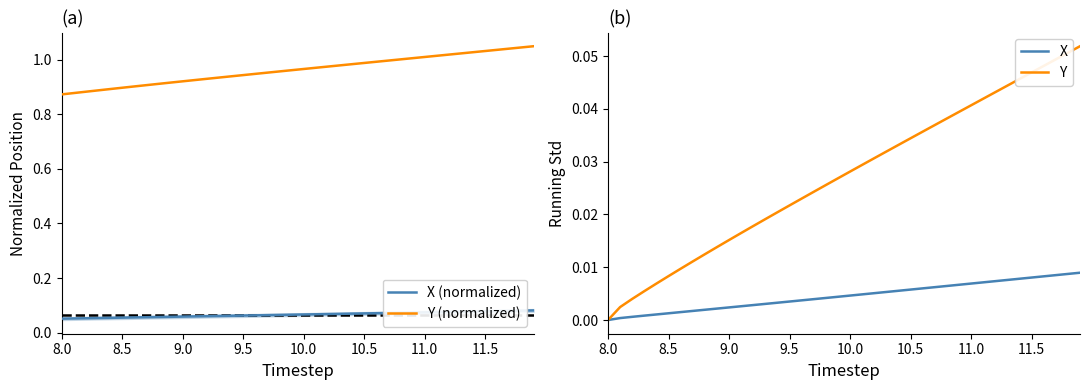

At how many categories does at least one series exceed 0?

40